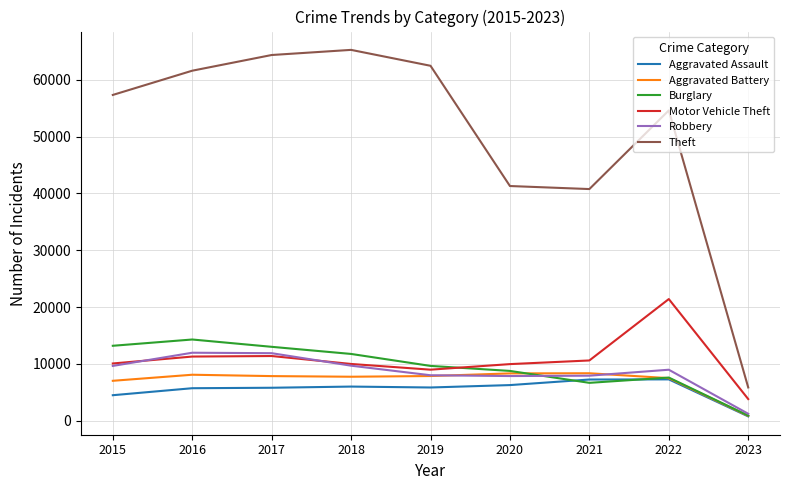

True or false: Theft and Motor Vehicle Theft intersect in this chart.

False